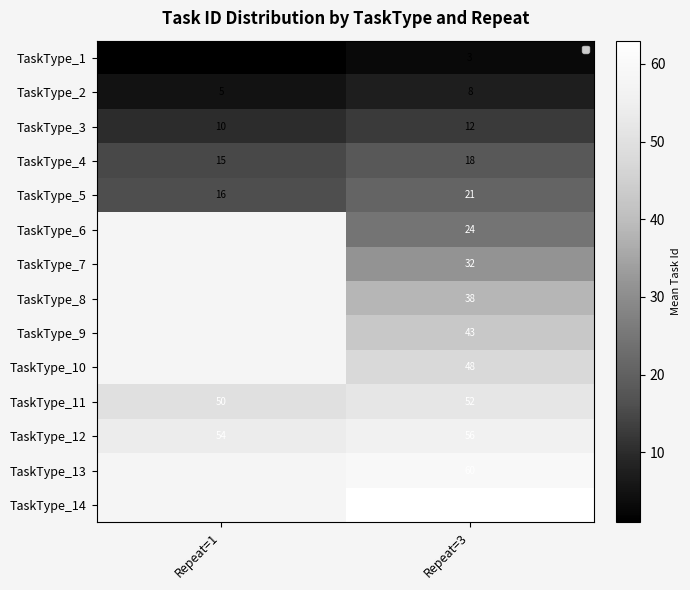

What is the sum of the TaskType_12 values at Repeat=3 and Repeat=1?

110